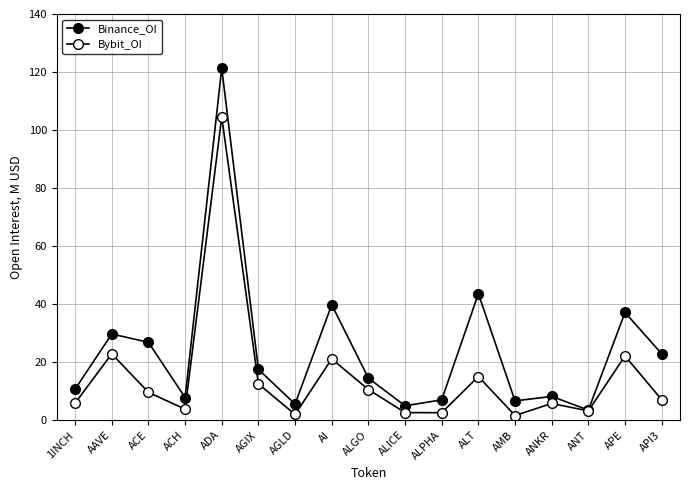

How many interior local peaks does the Binance_OI series have?

6